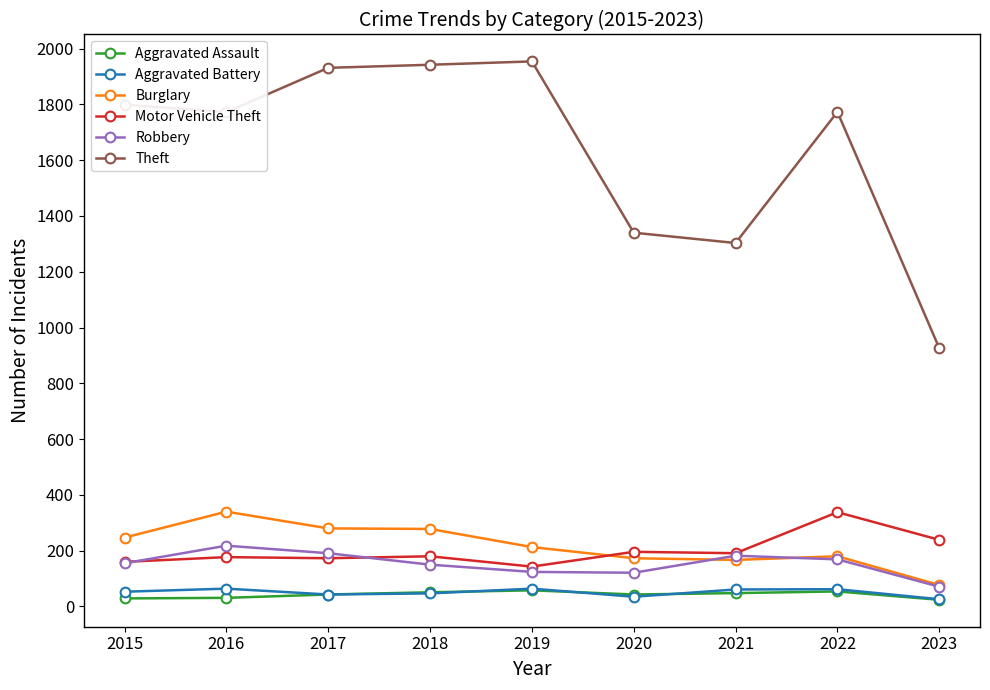

What is the minimum value for Motor Vehicle Theft?

143